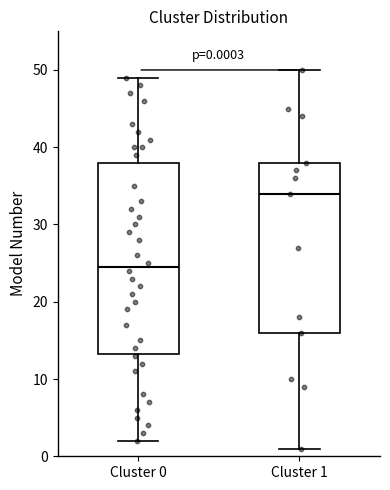

Which box is the tallest, from its lower edge to its upper edge?

Cluster 0